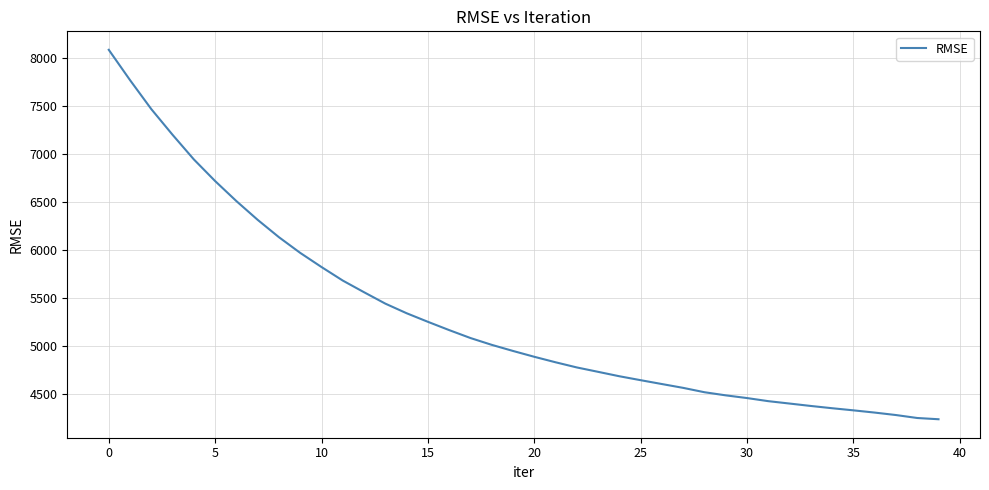

What is the difference between the maximum and minimum values?

3853.5